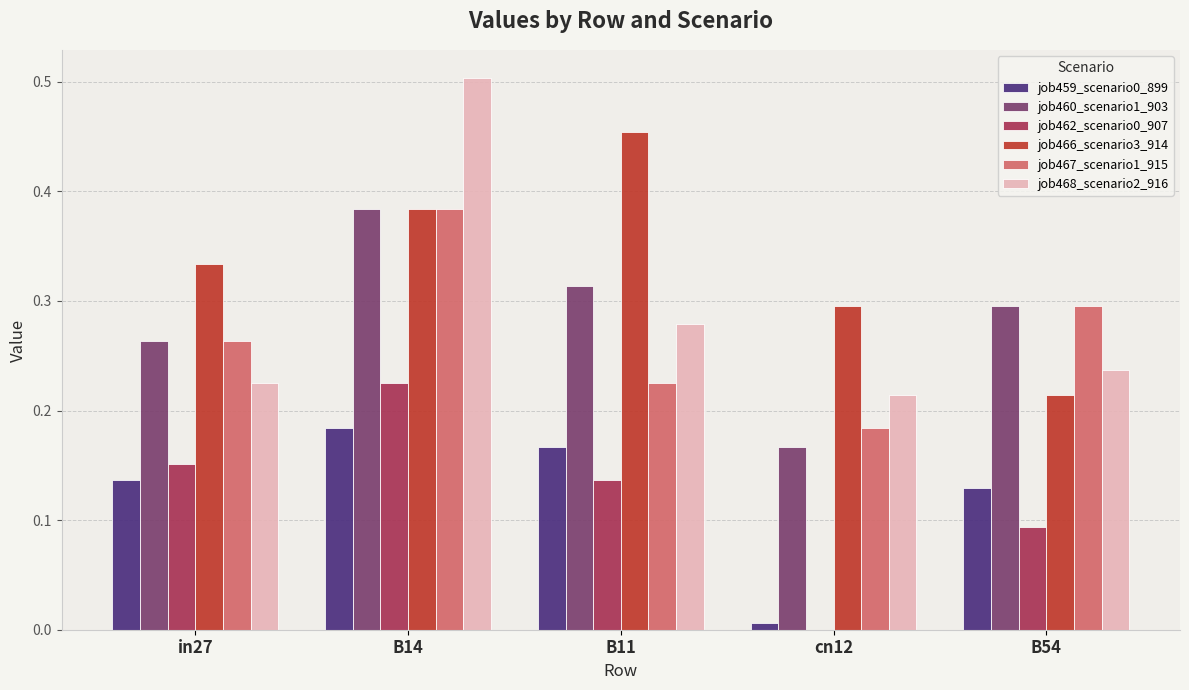

Which category has the highest value in the job462_scenario0_907 series?

B14